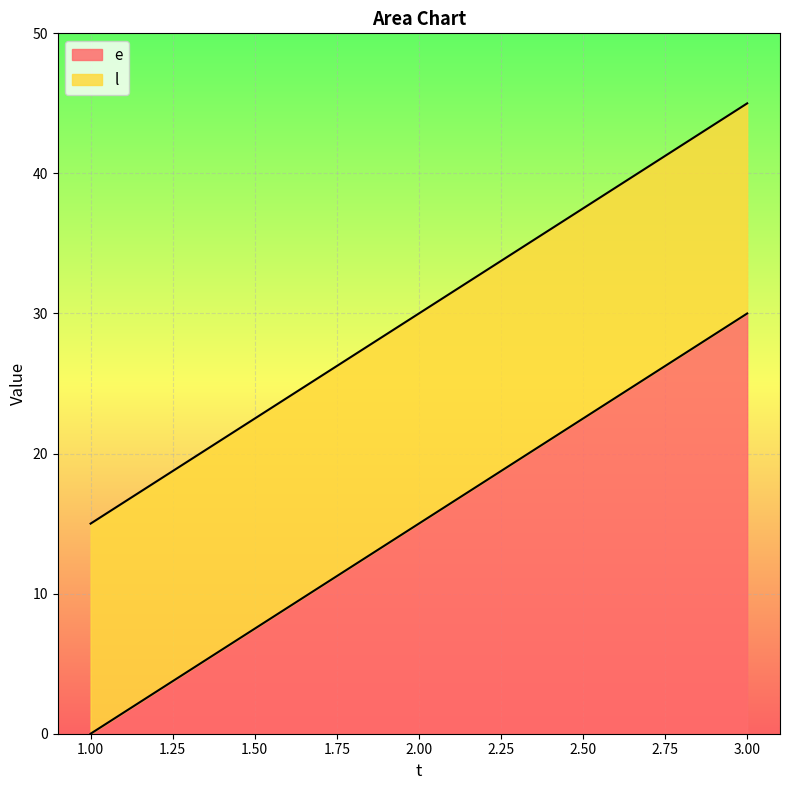

List the series in order of their overall mean, highest first.

l, e